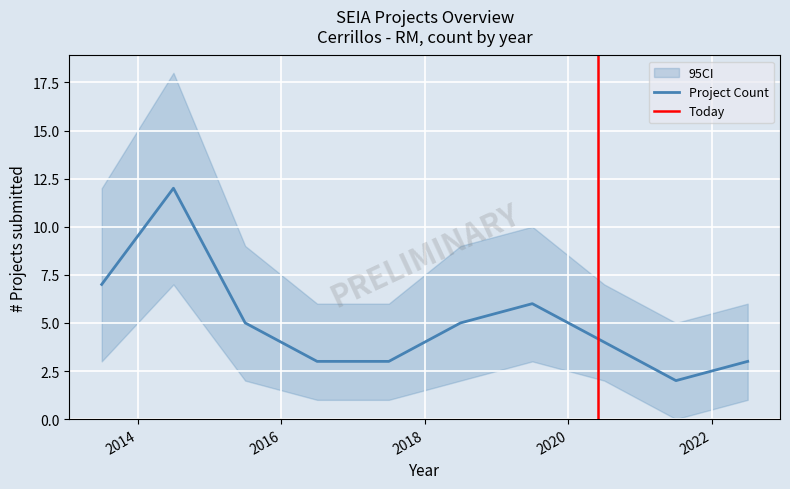

What is the difference between the maximum and minimum values in the CI_upper series?

13